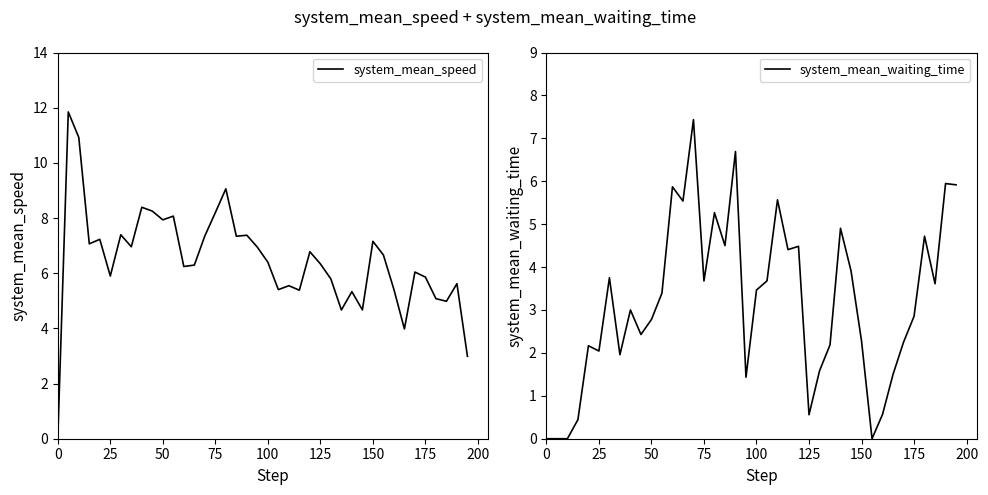

What is the value of the system_mean_speed point at the 23rd from the left?

5.5